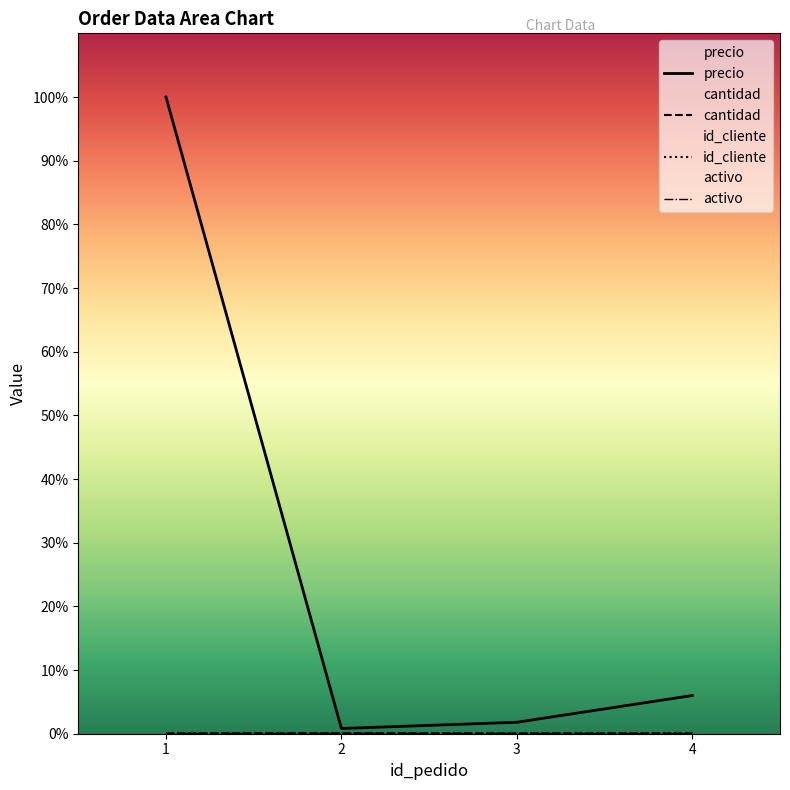

Reading right to left, extract all data points from this chart.

precio: 4=150.0	3=45.0	2=20.5	1=2500.0
cantidad: 4=1.0	3=1.0	2=2.0	1=1.0
id_cliente: 4=3.0	3=1.0	2=2.0	1=1.0
activo: 4=0.0	3=1.0	2=1.0	1=1.0